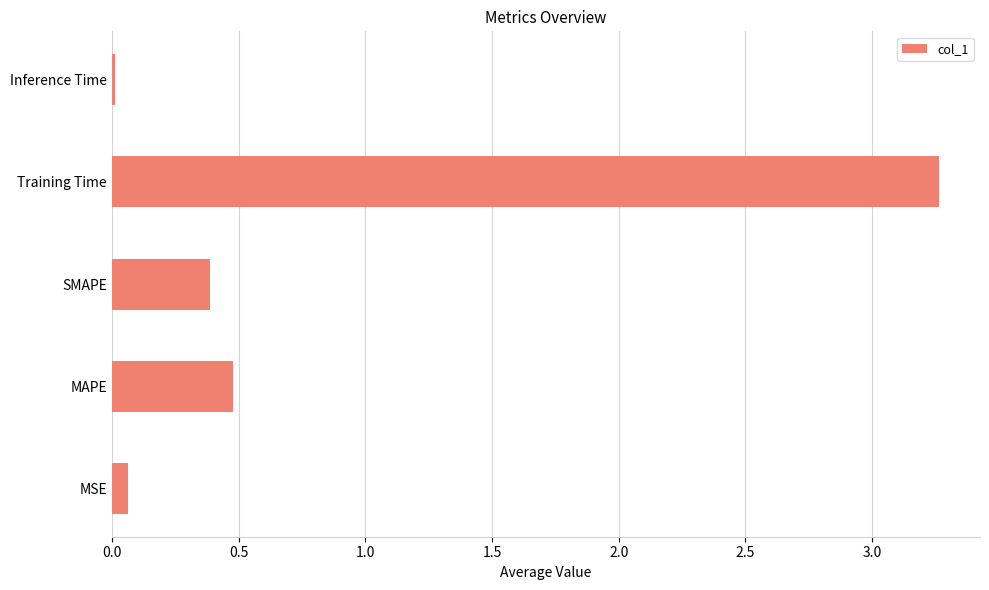

Is it true that the value at MAPE is 0.5?

True